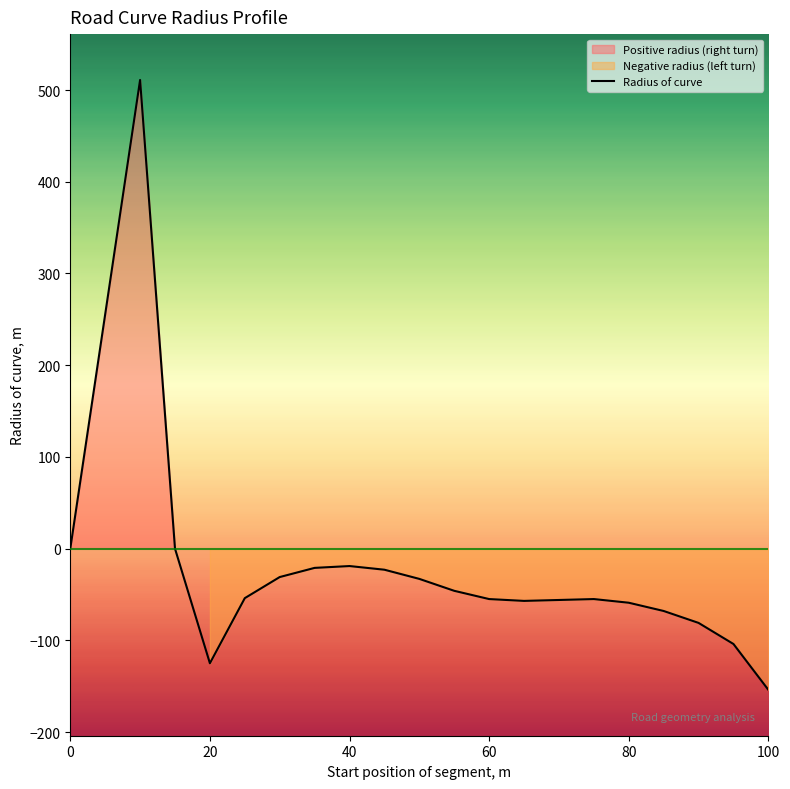

What is the difference between the values at 40 and 55?

27